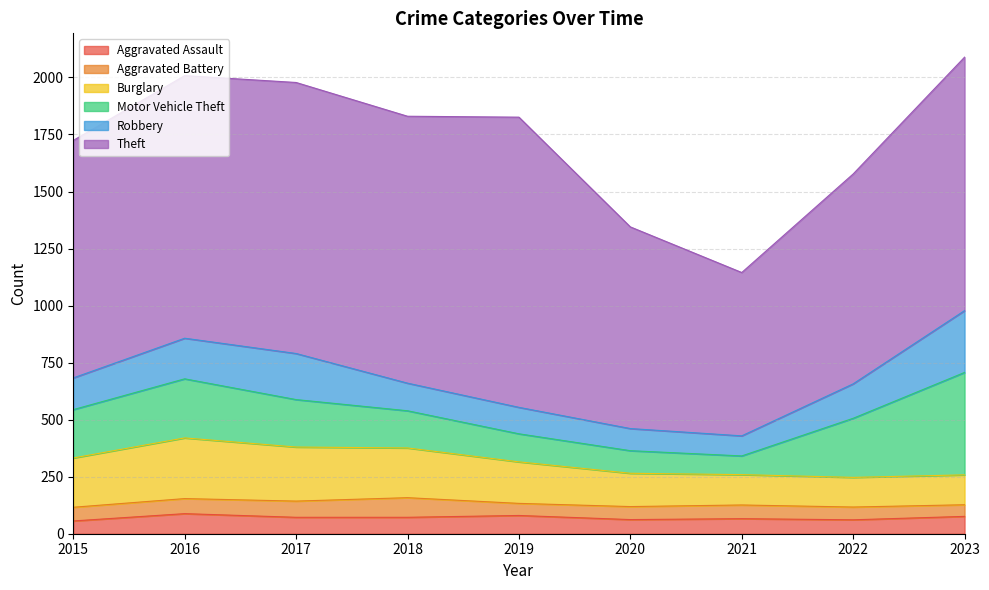

How many lines are shown in the chart?

6